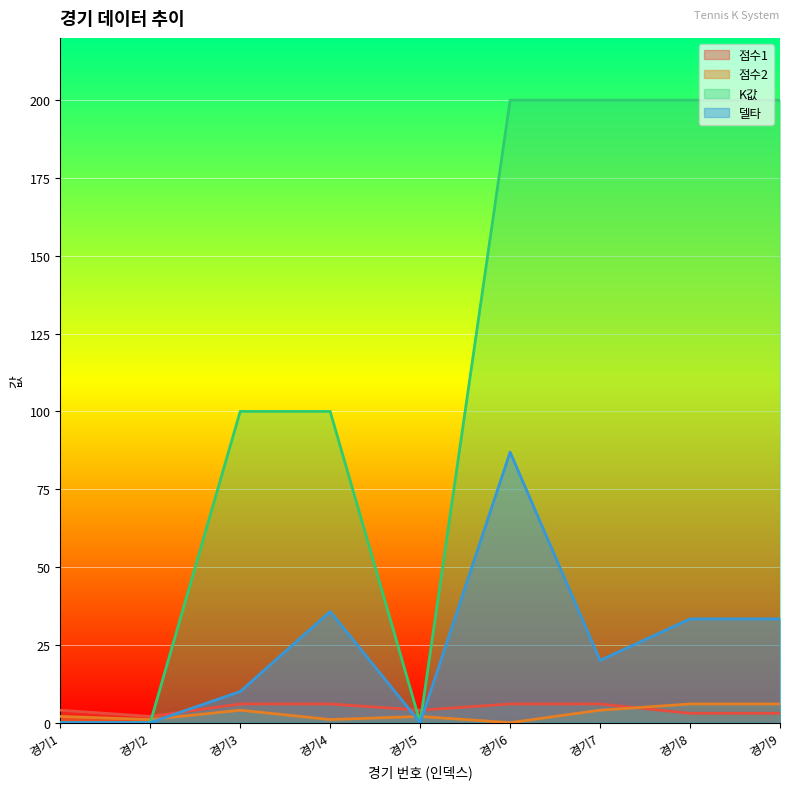

The value of 델타 at 경기3 is 10.0. True or false?

True